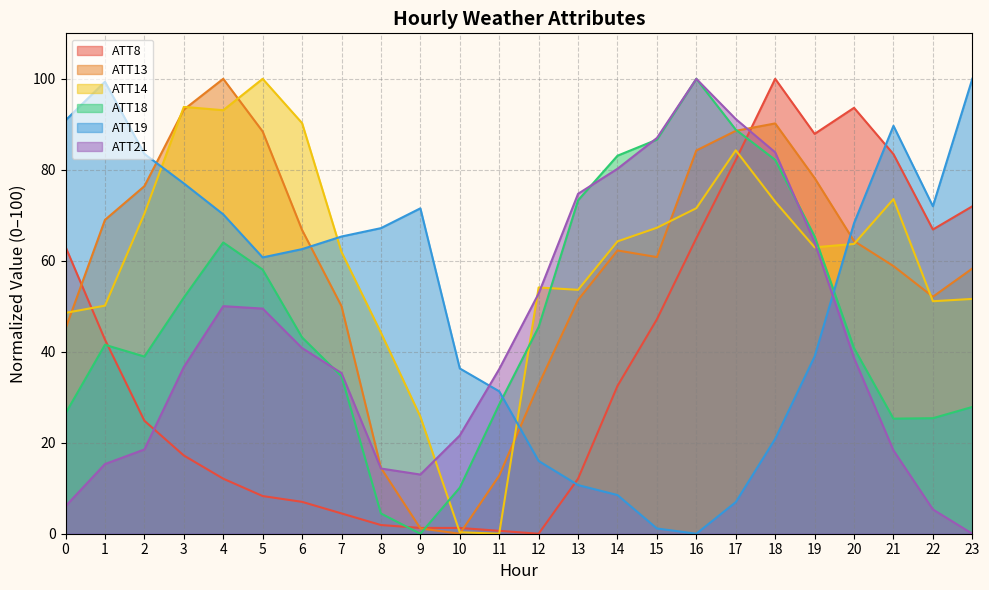

The ATT19 series shows 52.7 at 11. True or false?

False